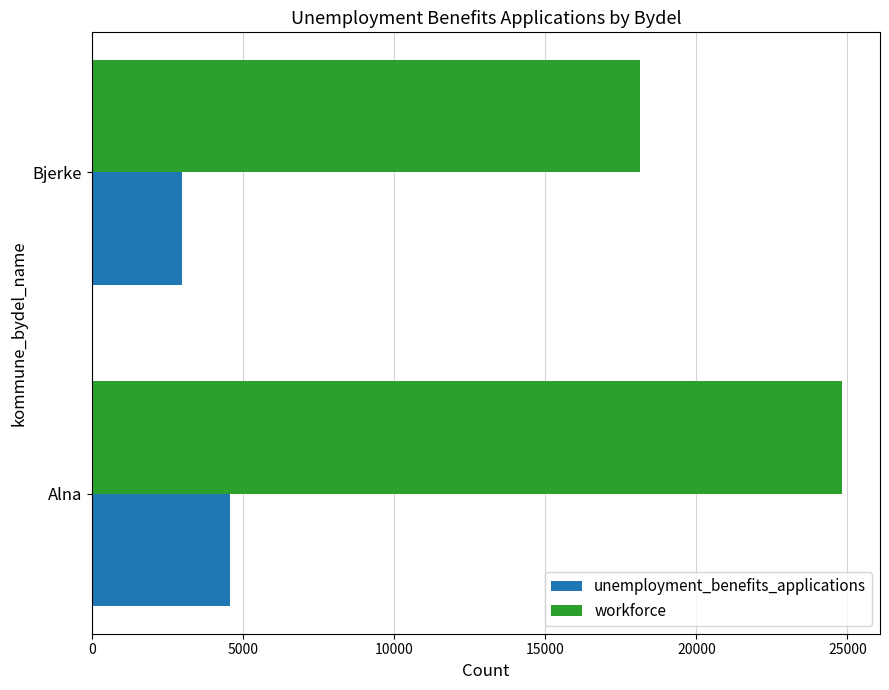

Between Alna and Bjerke, which series saw the biggest shift?

workforce